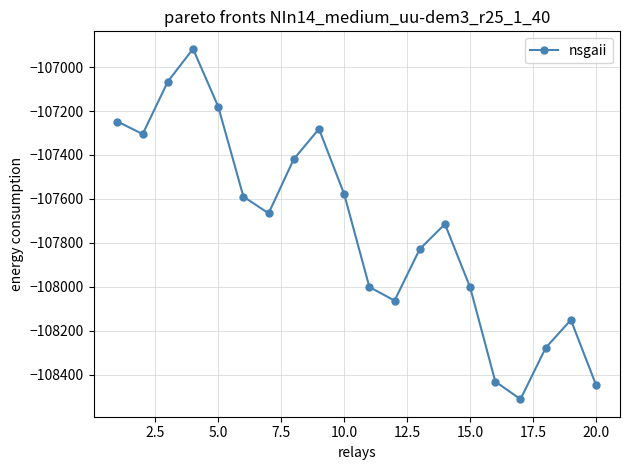

What is the value of the 7th point from the left?

-107665.7